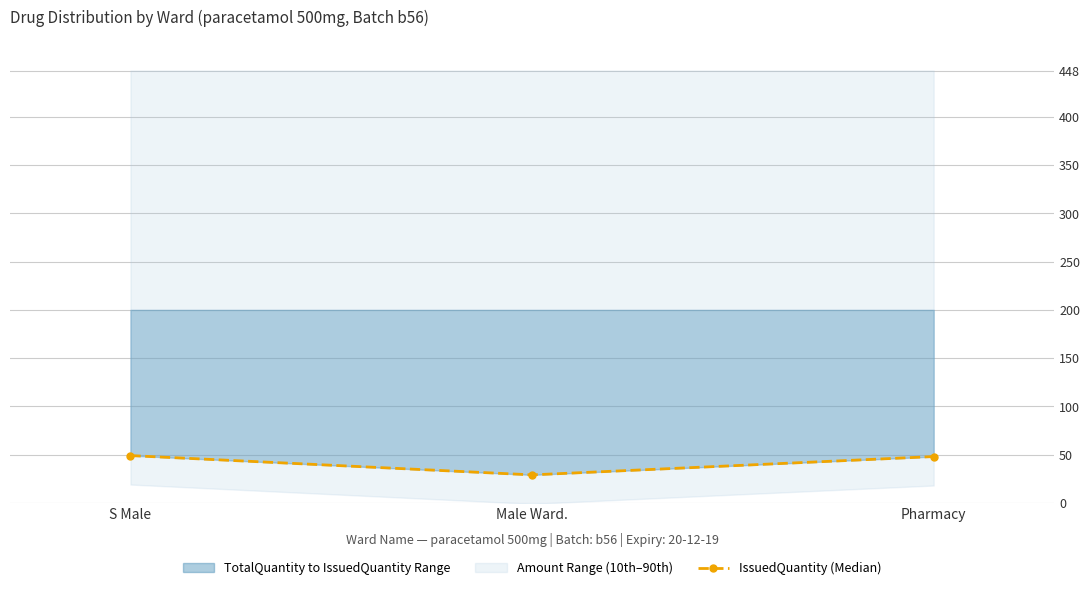

What is the difference between the second highest and minimum values?

19